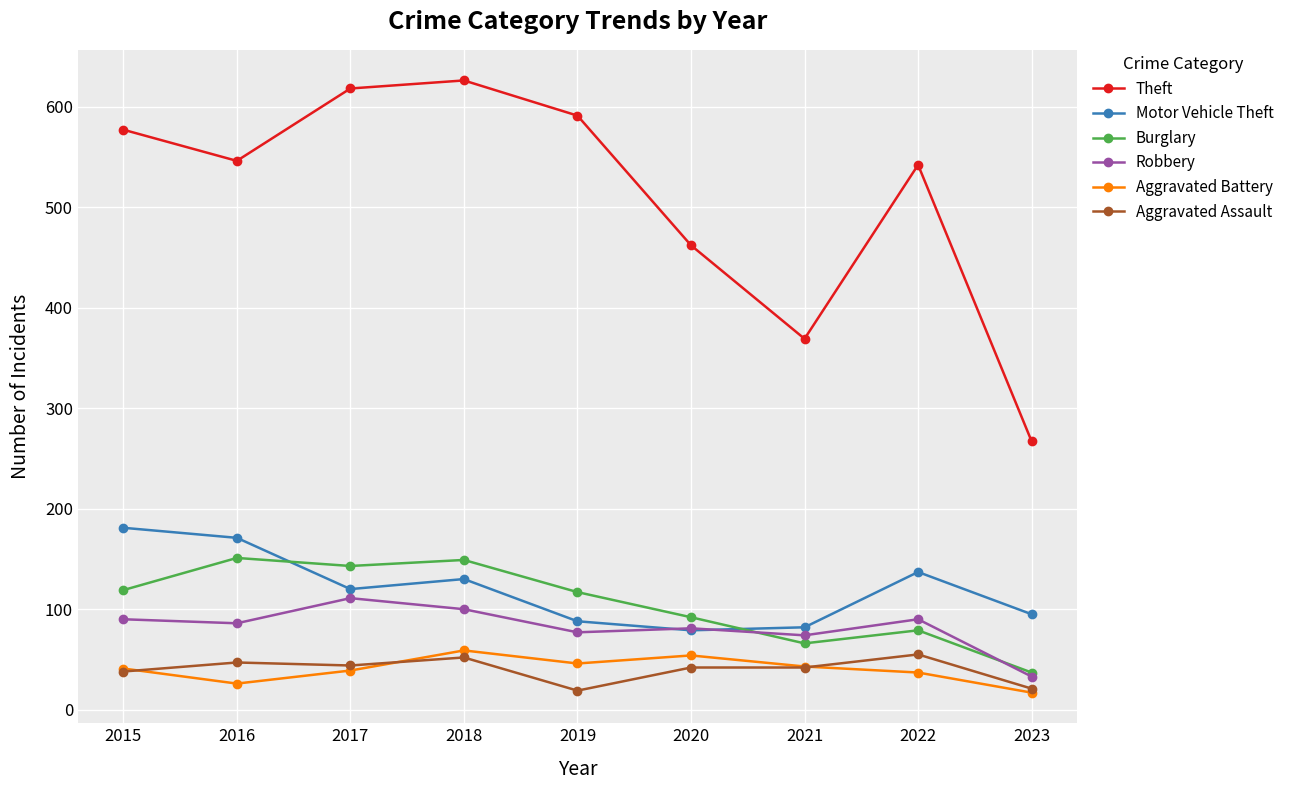

How many series are shown in this chart?

6